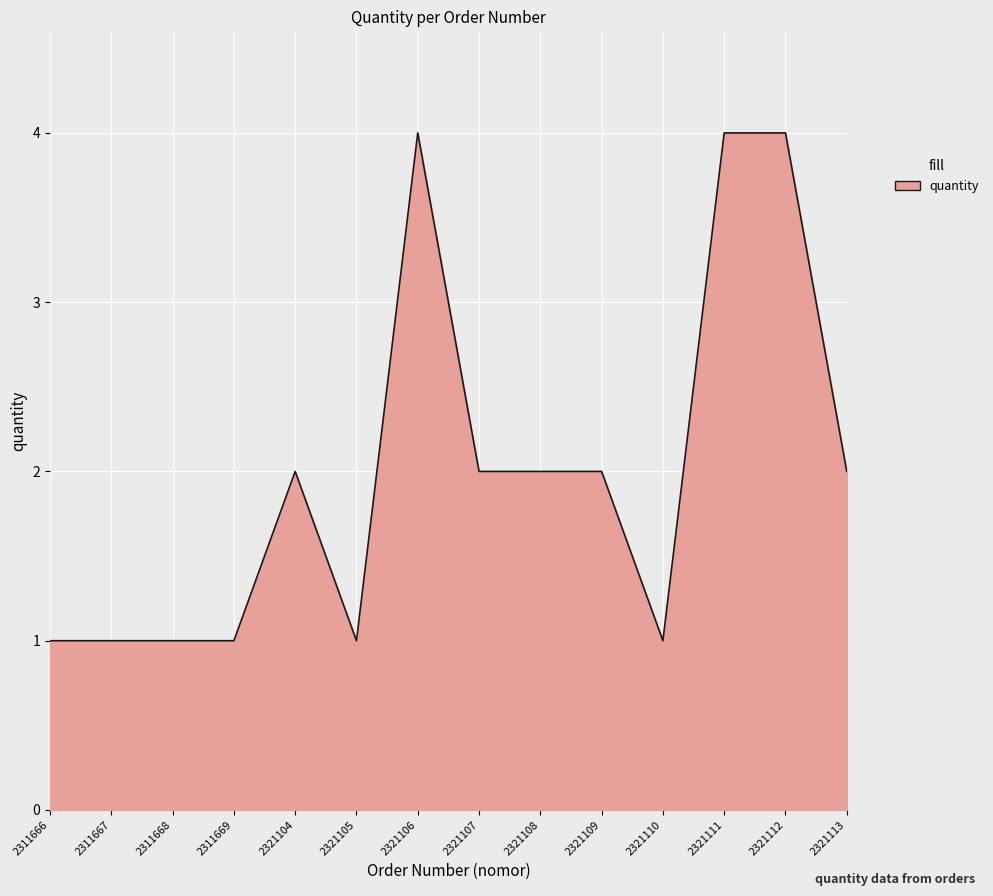

What is the ratio of the value at 2311667 to the value at 2321104?

0.5